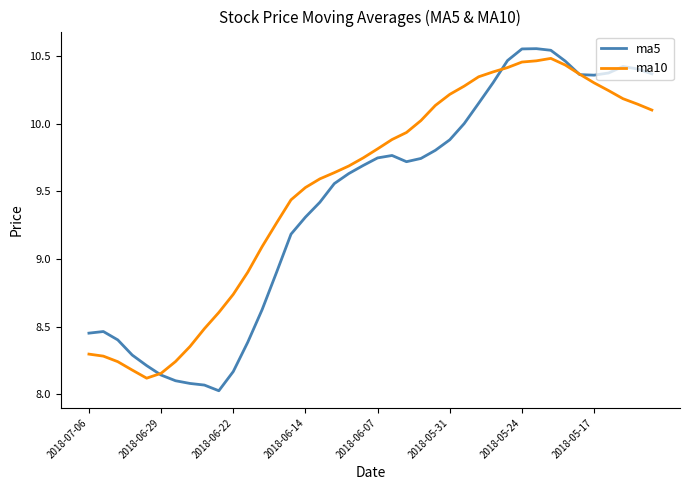

Which series has the widest spread of values?

ma5